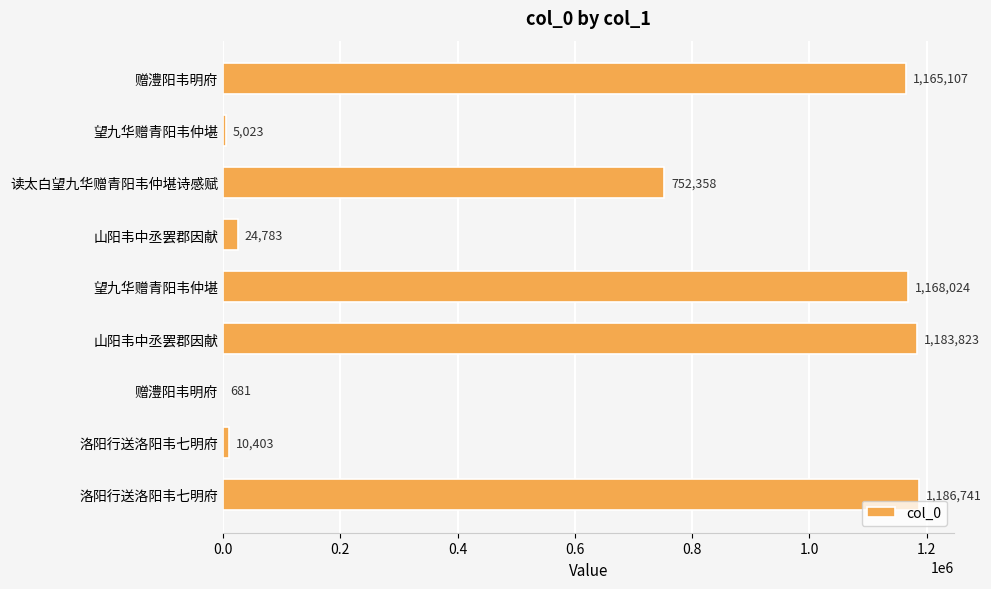

Where is the data nearest to the value 593711?

读太白望九华赠青阳韦仲堪诗感赋